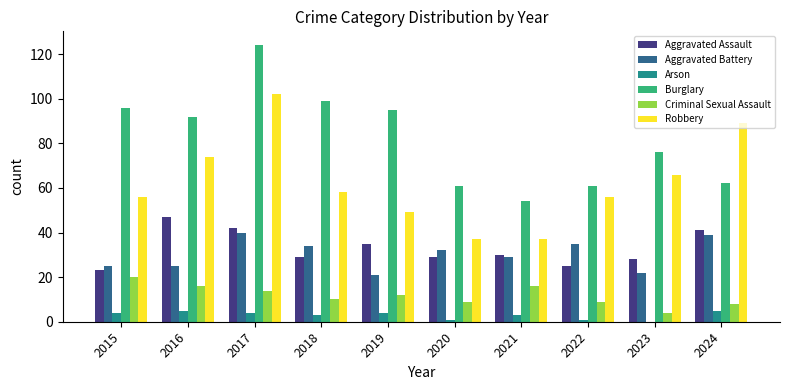

Which label corresponds to the largest value in the chart?

2017